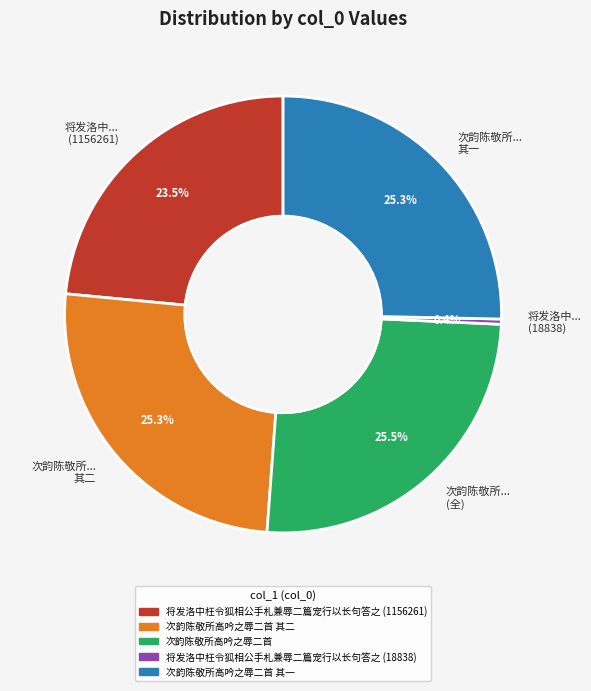

Which has a higher value, 将发洛中... (18838) or 次韵陈敬所... 其二?

次韵陈敬所... 其二